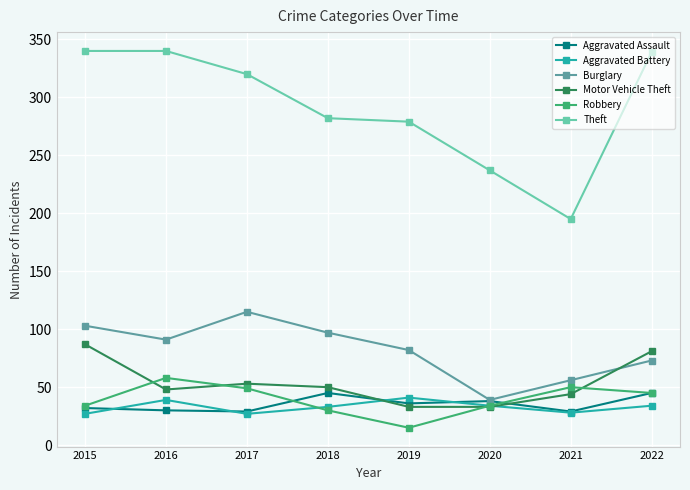

Where does the Aggravated Battery series first go above 34?

2016